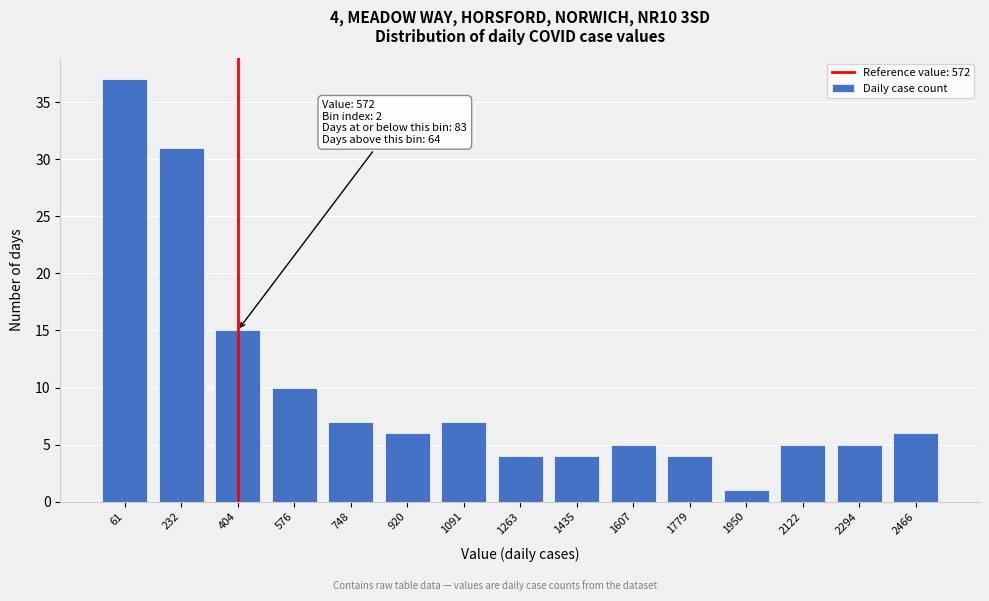

Reading right to left, list all the values displayed in this chart.

2466=6	2294=5	2122=5	1950=1	1779=4	1607=5	1435=4	1263=4	1091=7	920=6	748=7	576=10	404=15	232=31	61=37